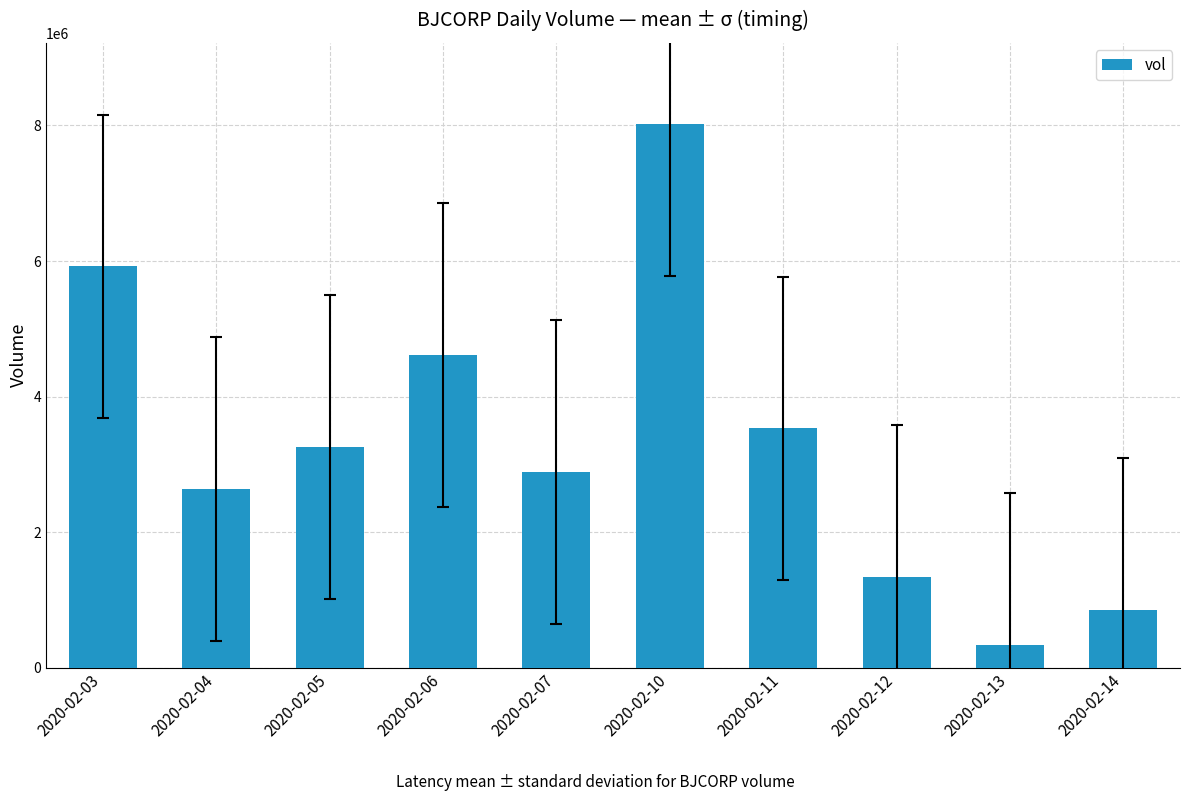

Where is the data nearest to the value 4176350?

2020-02-06